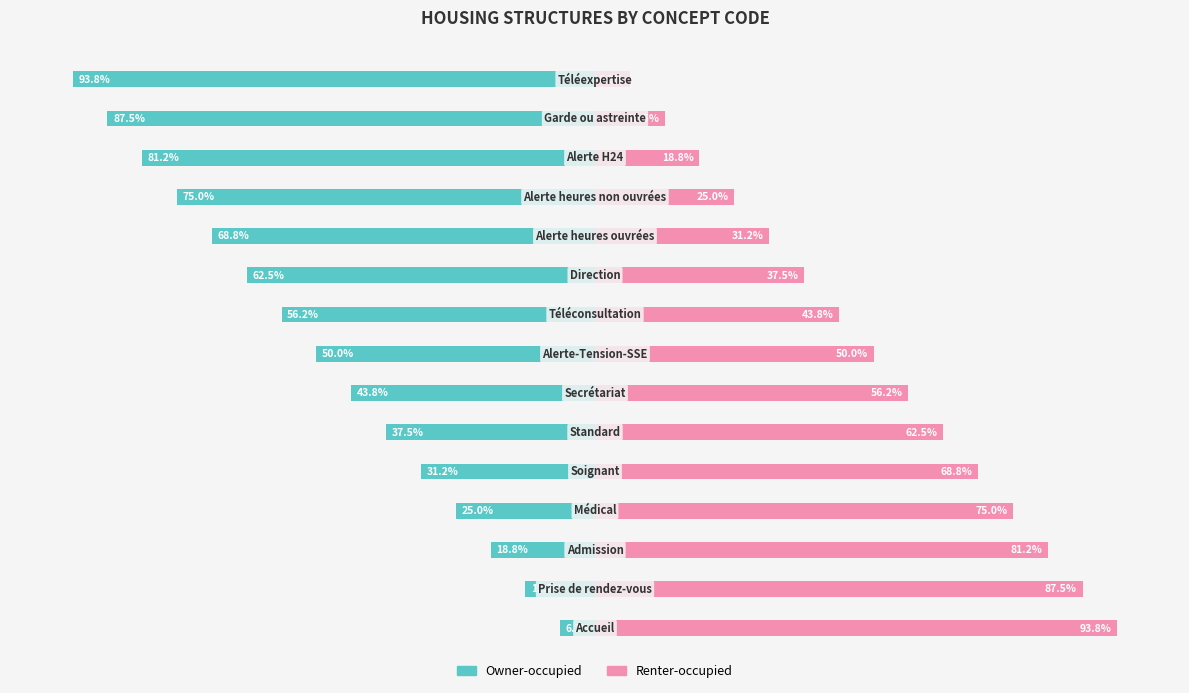

Are the bars grouped side by side (vs. stacked)?

Yes